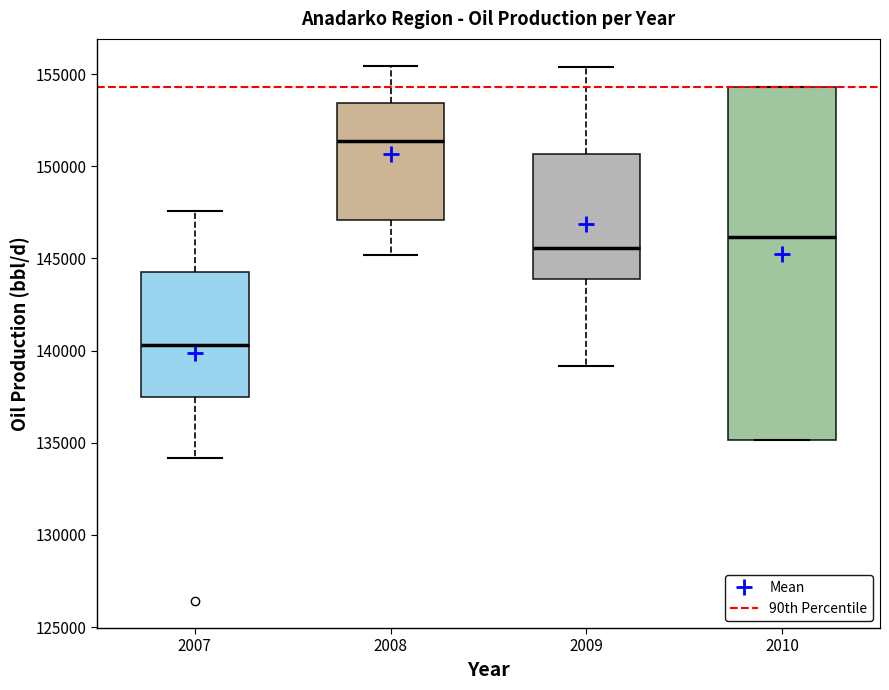

Which box's median line is the lowest?

2007